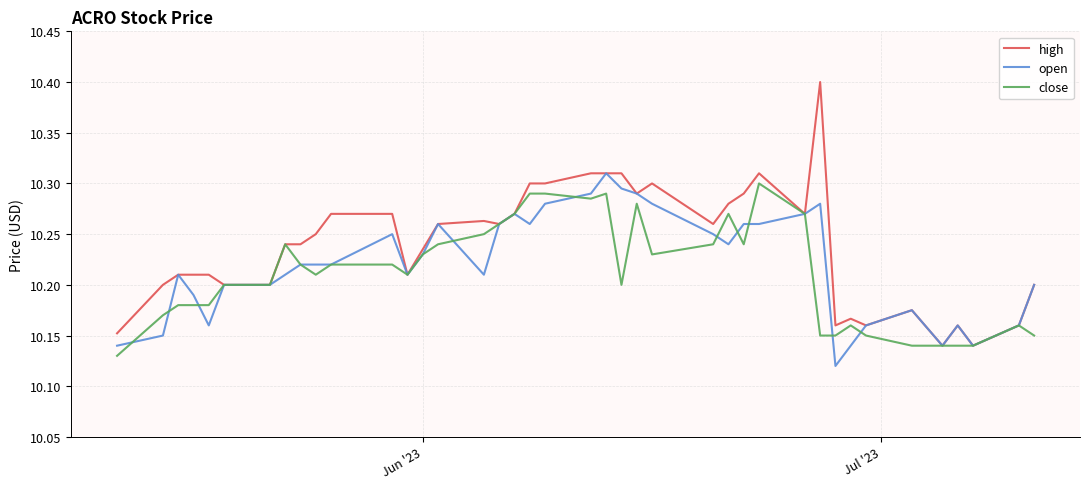

Which series has the largest range (max minus min)?

high